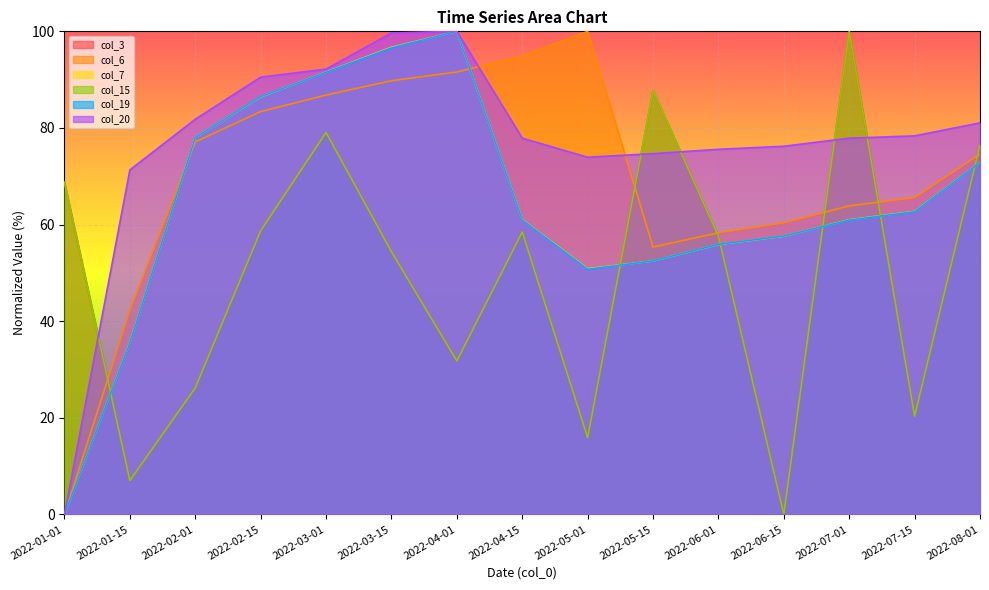

Between 2022-01-01 and 2022-06-15, which is larger?

2022-01-01